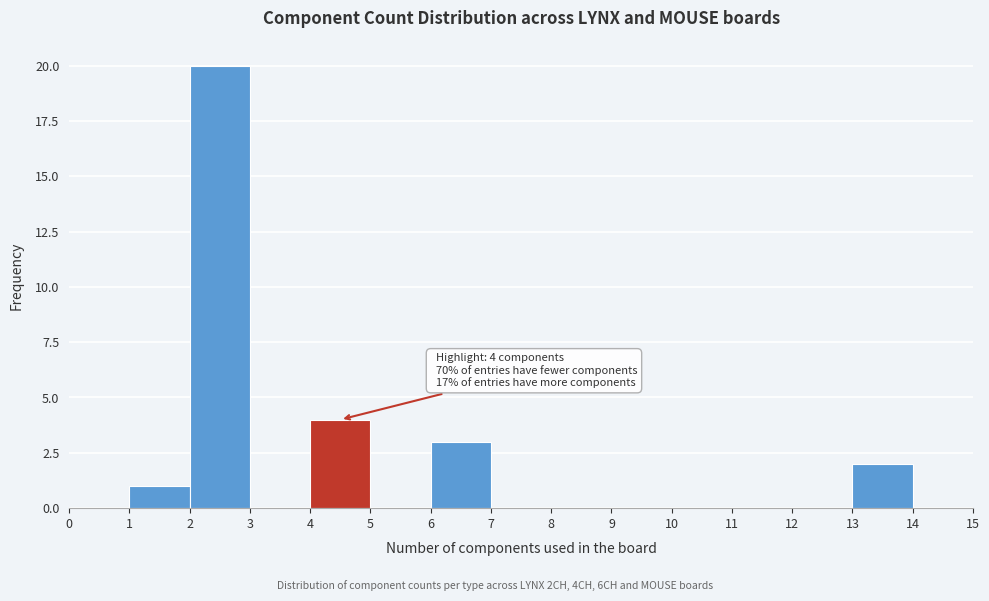

Over which range of the x-axis is the bar tallest?

2 to 3